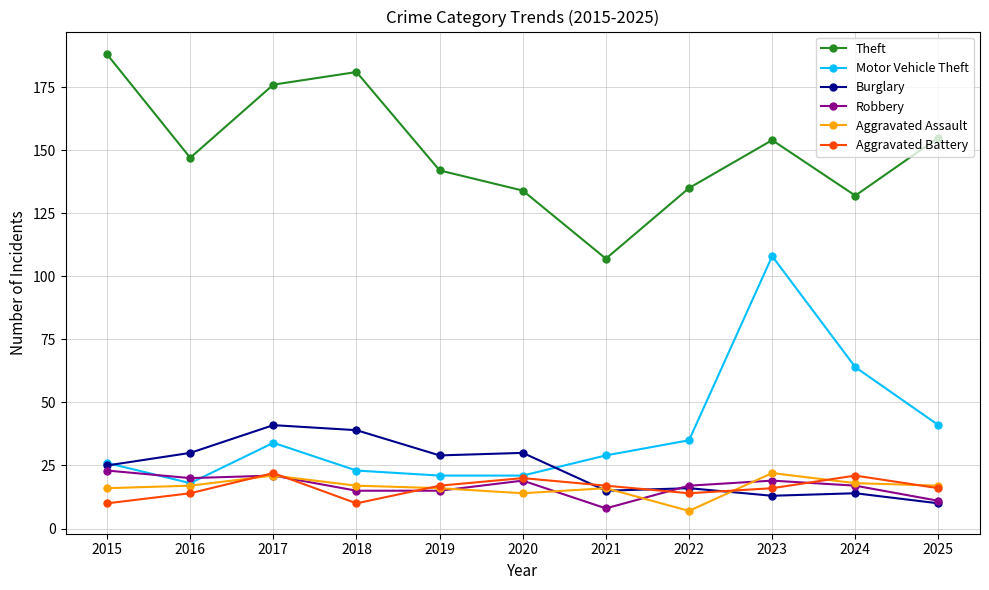

What is the total value across all series at 2016?

246